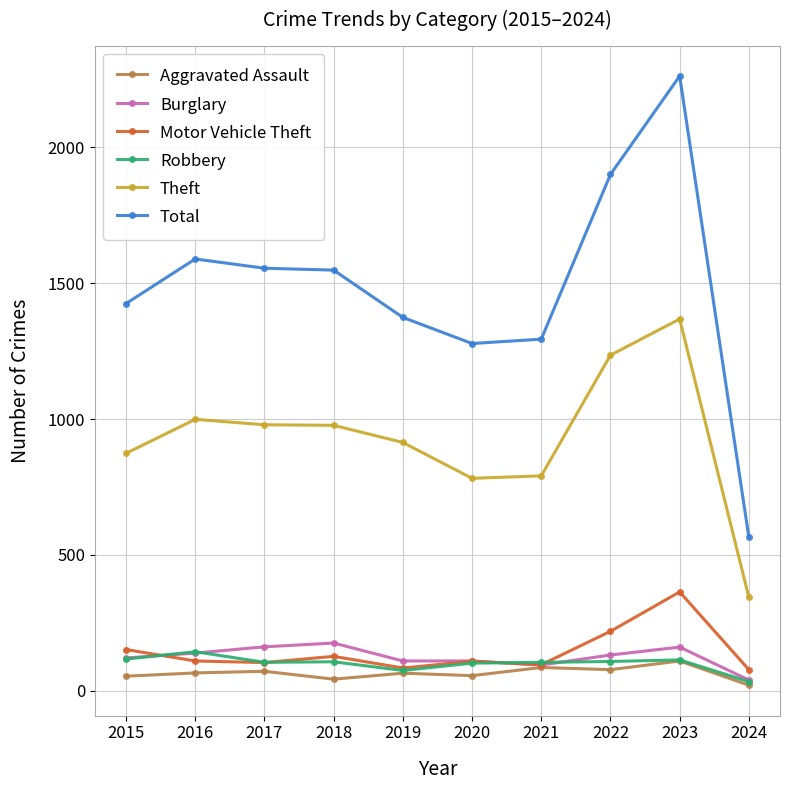

List the series in order of their peak value, lowest first.

Aggravated Assault, Robbery, Burglary, Motor Vehicle Theft, Theft, Total